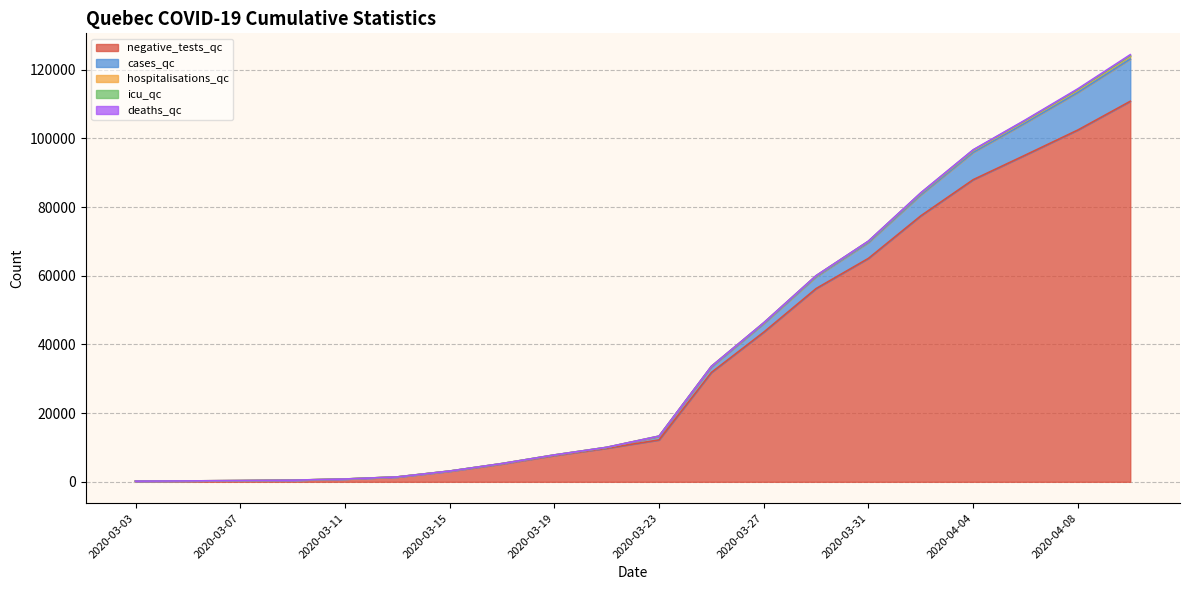

What position from the right is 2020-04-10?

1